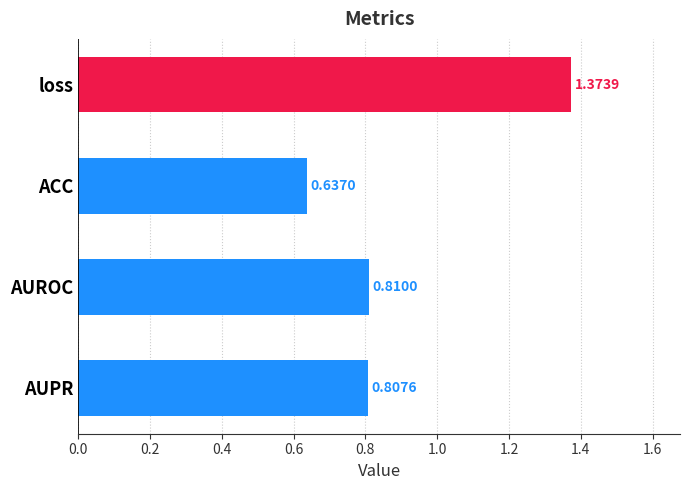

What is the sum of the values at loss and AUROC?

2.2